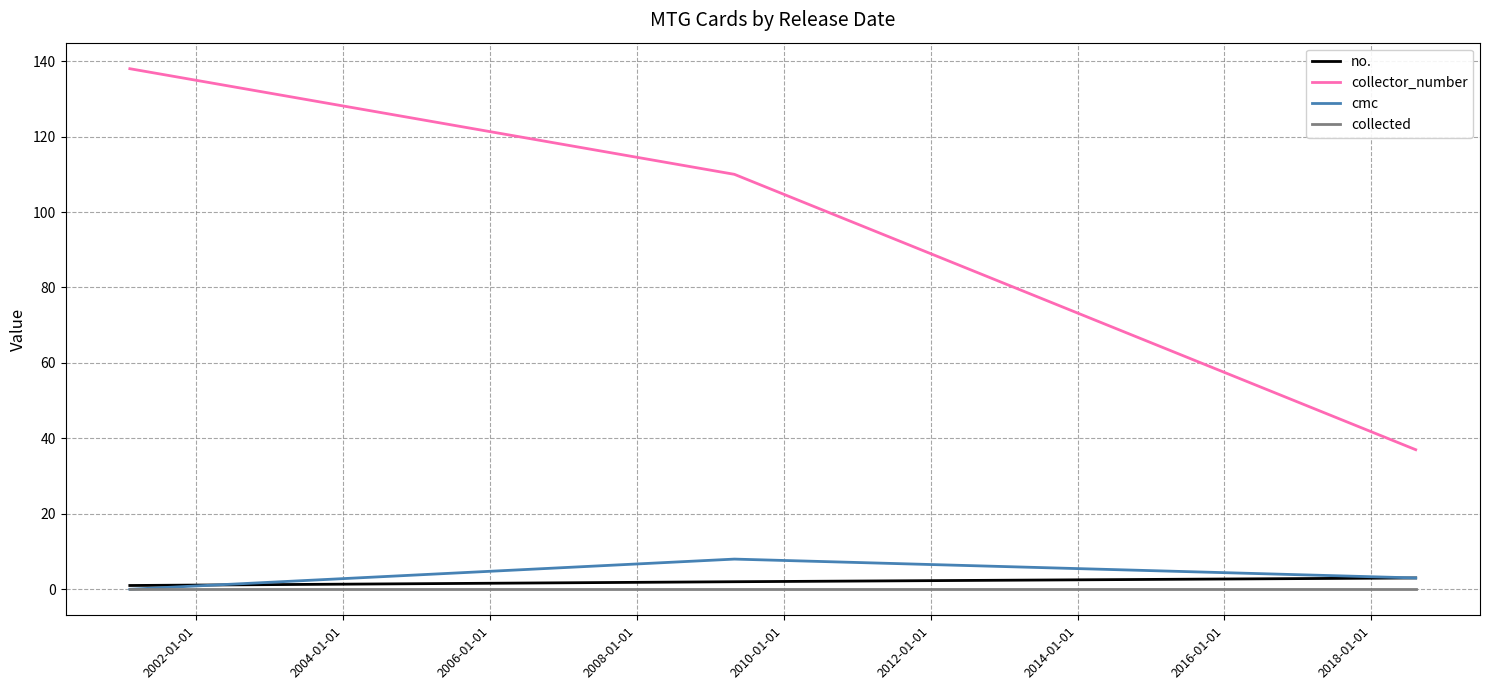

What is the greatest value displayed?

138